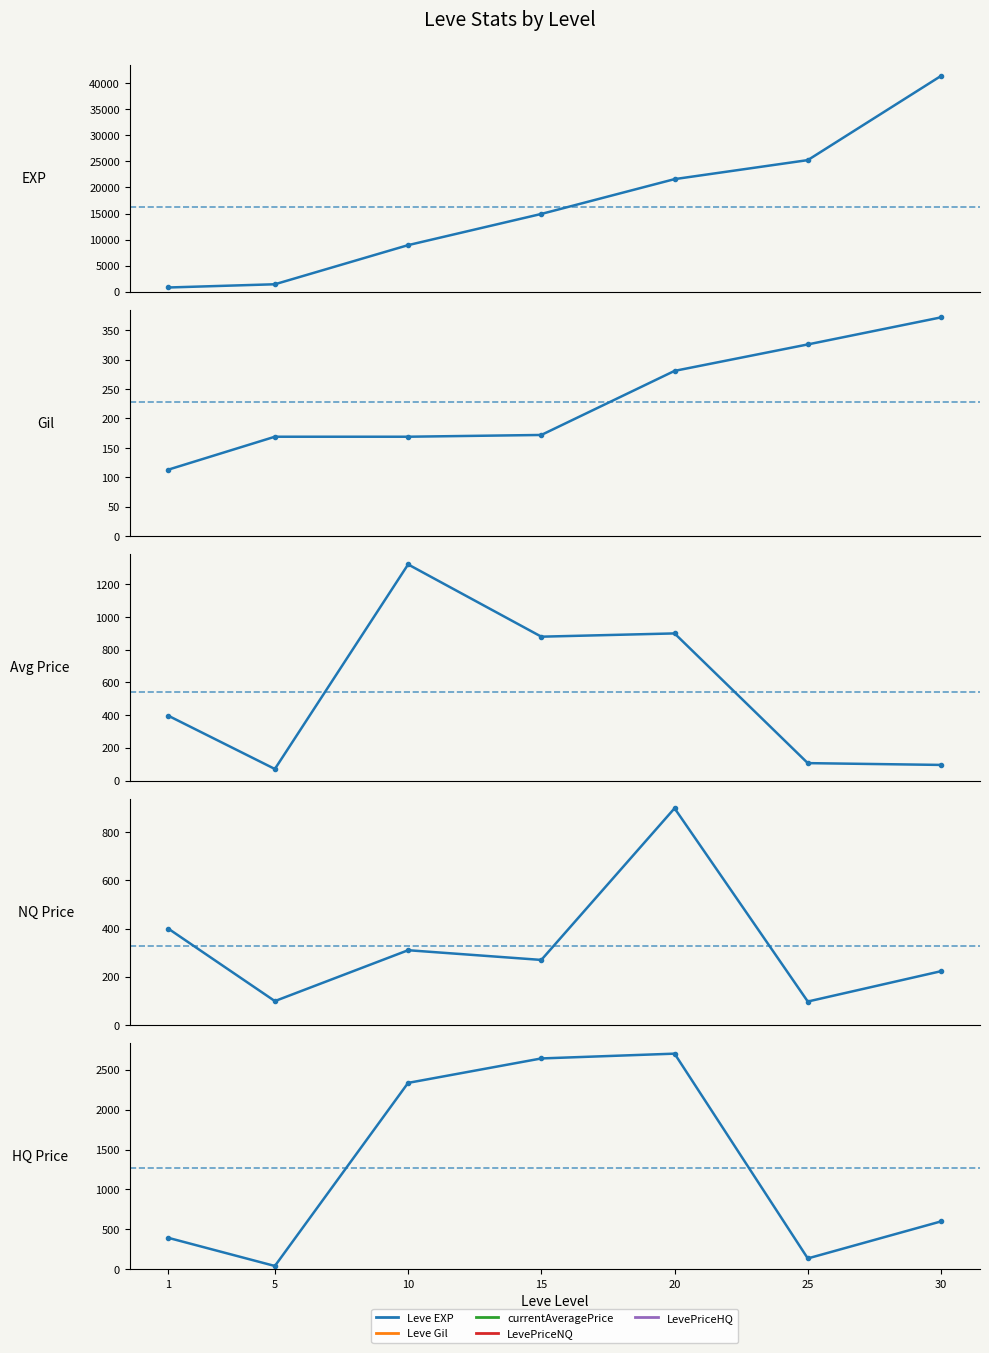

What is the difference between the highest and lowest values at 15?

14748.0